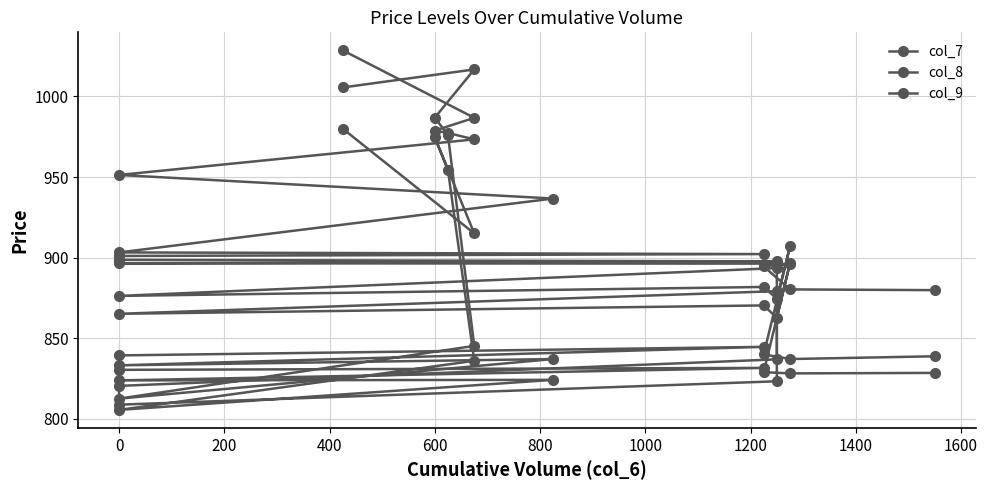

What is the total value across all series at 400?

2907.8